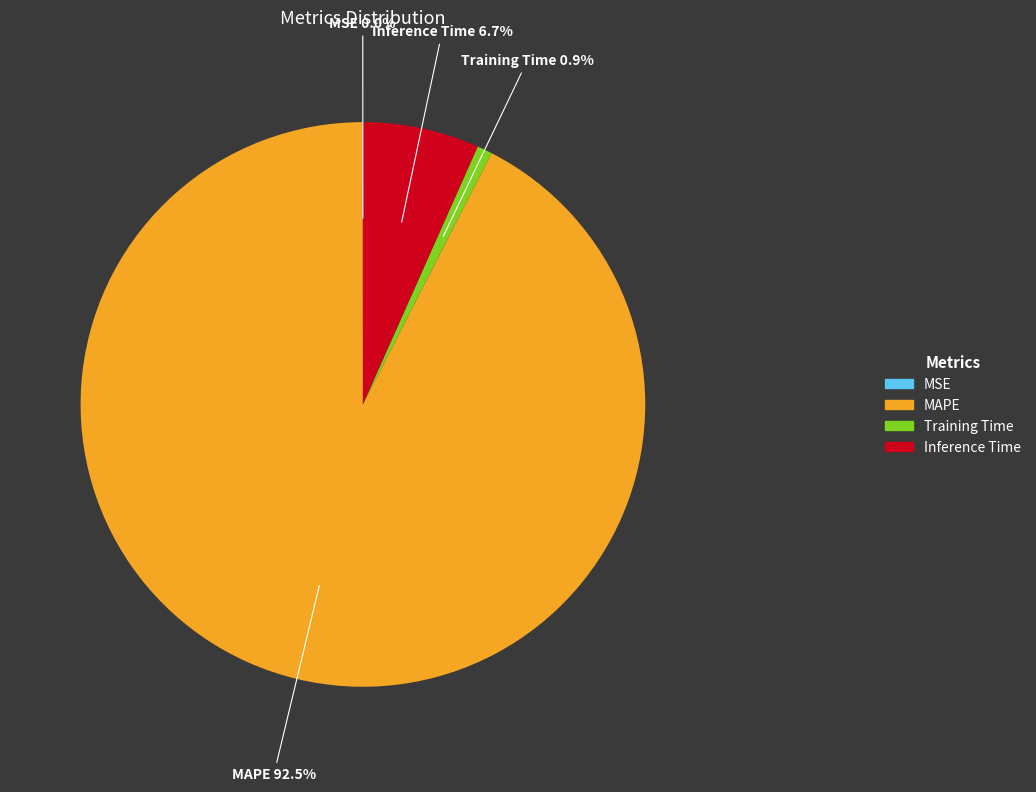

What percentage is NOT represented by Training Time?

99.1%